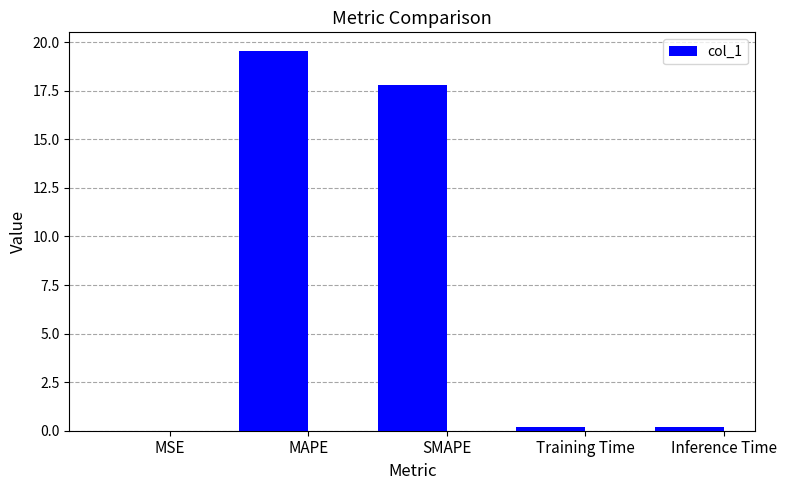

What is the sum of all values?

37.7